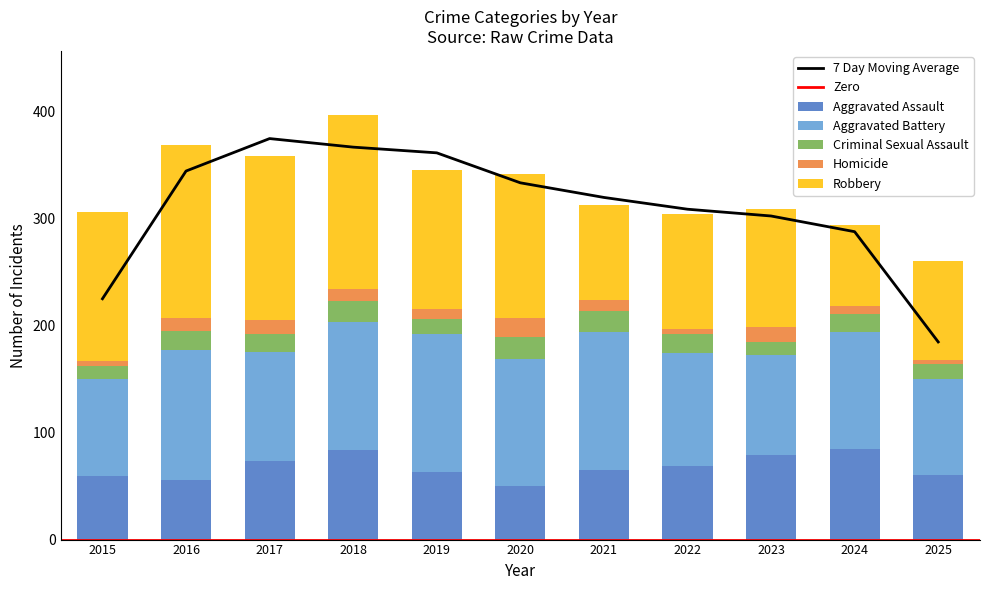

What is the difference between the Aggravated Assault values at 2017 and 2018?

11